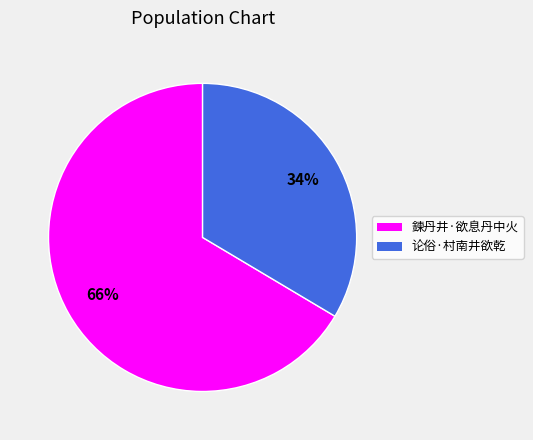

Which category has the biggest portion of the pie?

鍊丹井·欲息丹中火